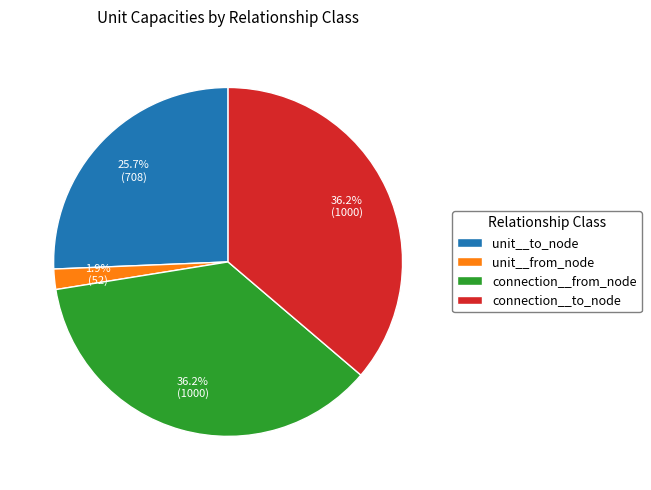

Count the number of slices in the pie.

4